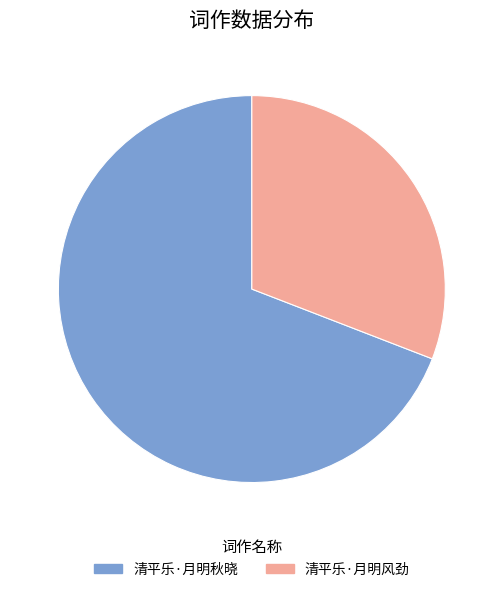

Is 清平乐·月明秋晓 the majority of the pie?

Yes